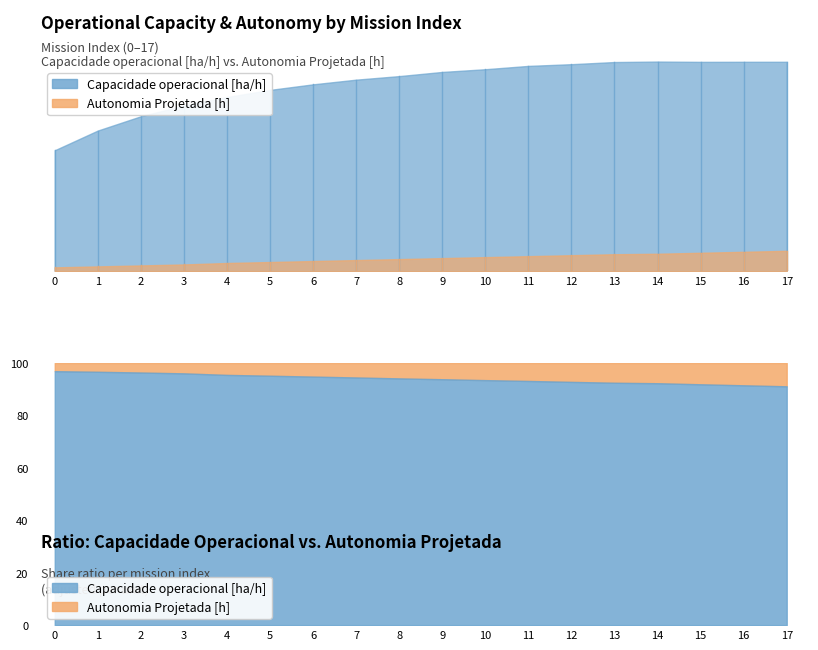

What is the value of the Autonomia Projetada [h] point at the 5th from the left?

0.2